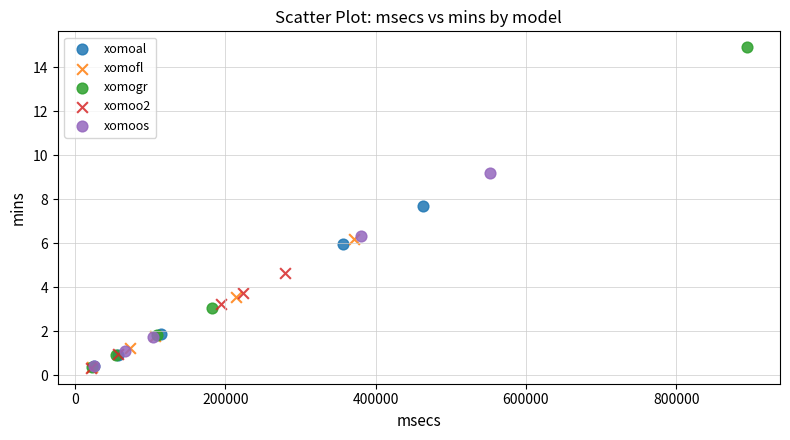

Which series contains the highest Y value?

xomogr